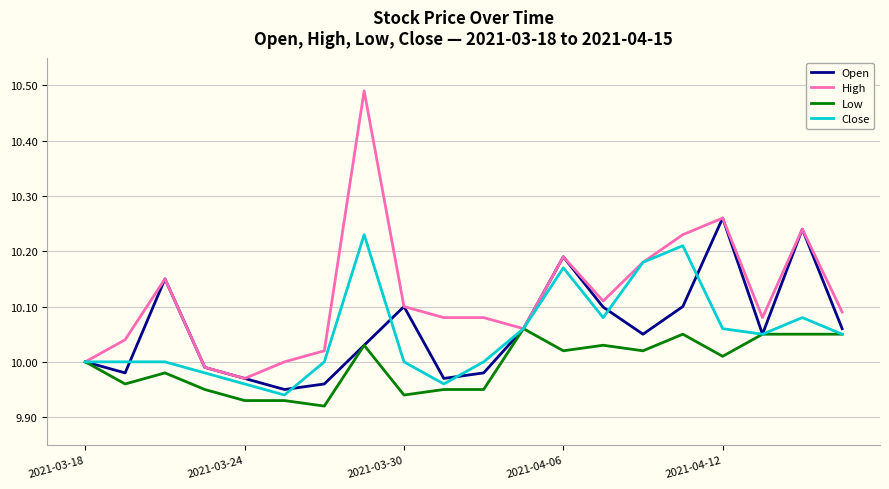

List the series in order of their peak value, lowest first.

Low, Close, Open, High